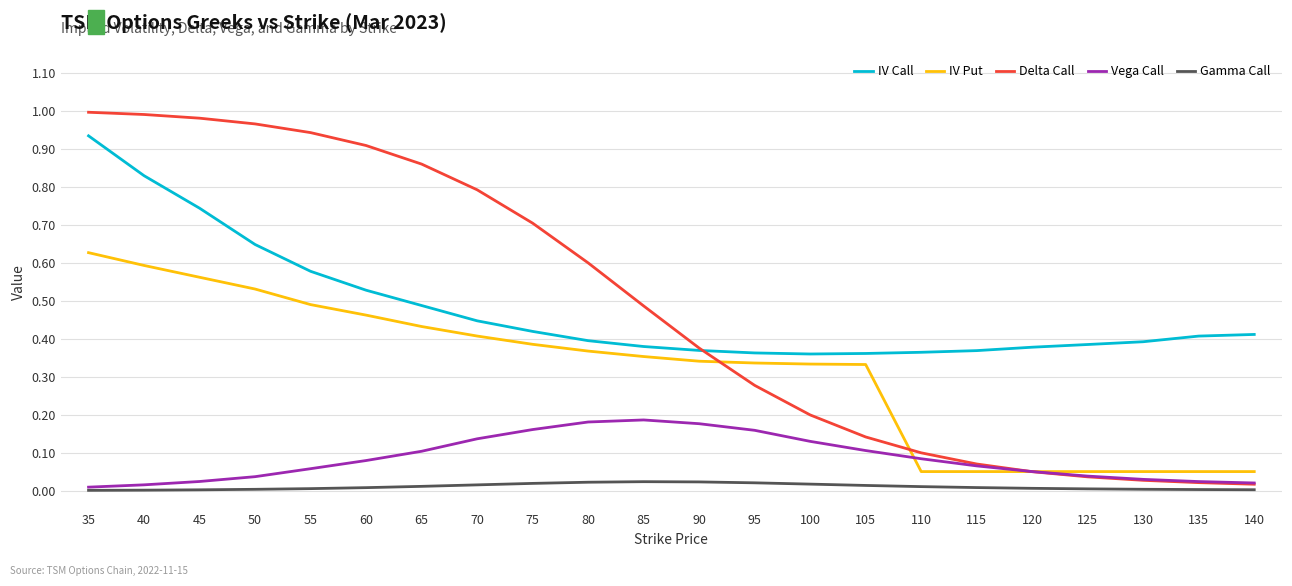

Between 60 and 75, which series saw the biggest shift?

Delta Call